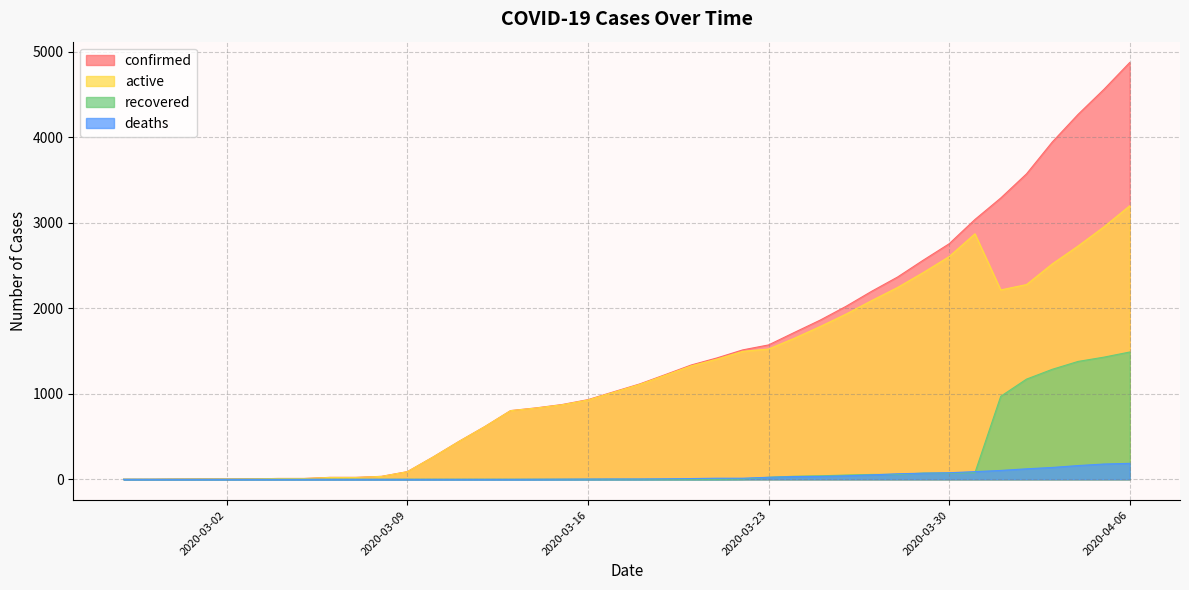

Reading left to right, transcribe all the data shown in this chart.

confirmed: 2020-02-27=1	2020-02-28=1	2020-02-29=3	2020-03-01=4	2020-03-02=4	2020-03-03=6	2020-03-04=10	2020-03-05=10	2020-03-06=23	2020-03-07=23	2020-03-08=35	2020-03-09=90	2020-03-10=262	2020-03-11=444	2020-03-12=617	2020-03-13=804	2020-03-14=836	2020-03-15=875	2020-03-16=932	2020-03-17=1024	2020-03-18=1115	2020-03-19=1225	2020-03-20=1337	2020-03-21=1420	2020-03-22=1514	2020-03-23=1572	2020-03-24=1718	2020-03-25=1862	2020-03-26=2023	2020-03-27=2200	2020-03-28=2366	2020-03-29=2564	2020-03-30=2755	2020-03-31=3039	2020-04-01=3290	2020-04-02=3573	2020-04-03=3946	2020-04-04=4269	2020-04-05=4561	2020-04-06=4875
active: 2020-02-27=1	2020-02-28=1	2020-02-29=3	2020-03-01=4	2020-03-02=4	2020-03-03=6	2020-03-04=10	2020-03-05=10	2020-03-06=22	2020-03-07=22	2020-03-08=34	2020-03-09=89	2020-03-10=261	2020-03-11=443	2020-03-12=616	2020-03-13=803	2020-03-14=834	2020-03-15=872	2020-03-16=928	2020-03-17=1019	2020-03-18=1110	2020-03-19=1218	2020-03-20=1327	2020-03-21=1406	2020-03-22=1497	2020-03-23=1524	2020-03-24=1650	2020-03-25=1787	2020-03-26=1932	2020-03-27=2091	2020-03-28=2244	2020-03-29=2419	2020-03-30=2605	2020-03-31=2872	2020-04-01=2215	2020-04-02=2278	2020-04-03=2520	2020-04-04=2729	2020-04-05=2953	2020-04-06=3199
recovered: 2020-02-27=0	2020-02-28=0	2020-02-29=0	2020-03-01=0	2020-03-02=0	2020-03-03=0	2020-03-04=0	2020-03-05=0	2020-03-06=1	2020-03-07=1	2020-03-08=1	2020-03-09=1	2020-03-10=1	2020-03-11=1	2020-03-12=1	2020-03-13=1	2020-03-14=1	2020-03-15=1	2020-03-16=1	2020-03-17=1	2020-03-18=1	2020-03-19=1	2020-03-20=1	2020-03-21=1	2020-03-22=4	2020-03-23=24	2020-03-24=36	2020-03-25=41	2020-03-26=50	2020-03-27=57	2020-03-28=57	2020-03-29=73	2020-03-30=73	2020-03-31=77	2020-04-01=971	2020-04-02=1172	2020-04-03=1287	2020-04-04=1379	2020-04-05=1429	2020-04-06=1489
deaths: 2020-02-27=0	2020-02-28=0	2020-02-29=0	2020-03-01=0	2020-03-02=0	2020-03-03=0	2020-03-04=0	2020-03-05=0	2020-03-06=0	2020-03-07=0	2020-03-08=0	2020-03-09=0	2020-03-10=0	2020-03-11=0	2020-03-12=0	2020-03-13=0	2020-03-14=1	2020-03-15=2	2020-03-16=3	2020-03-17=4	2020-03-18=4	2020-03-19=6	2020-03-20=9	2020-03-21=13	2020-03-22=13	2020-03-23=24	2020-03-24=32	2020-03-25=34	2020-03-26=41	2020-03-27=52	2020-03-28=65	2020-03-29=72	2020-03-30=77	2020-03-31=90	2020-04-01=104	2020-04-02=123	2020-04-03=139	2020-04-04=161	2020-04-05=179	2020-04-06=187